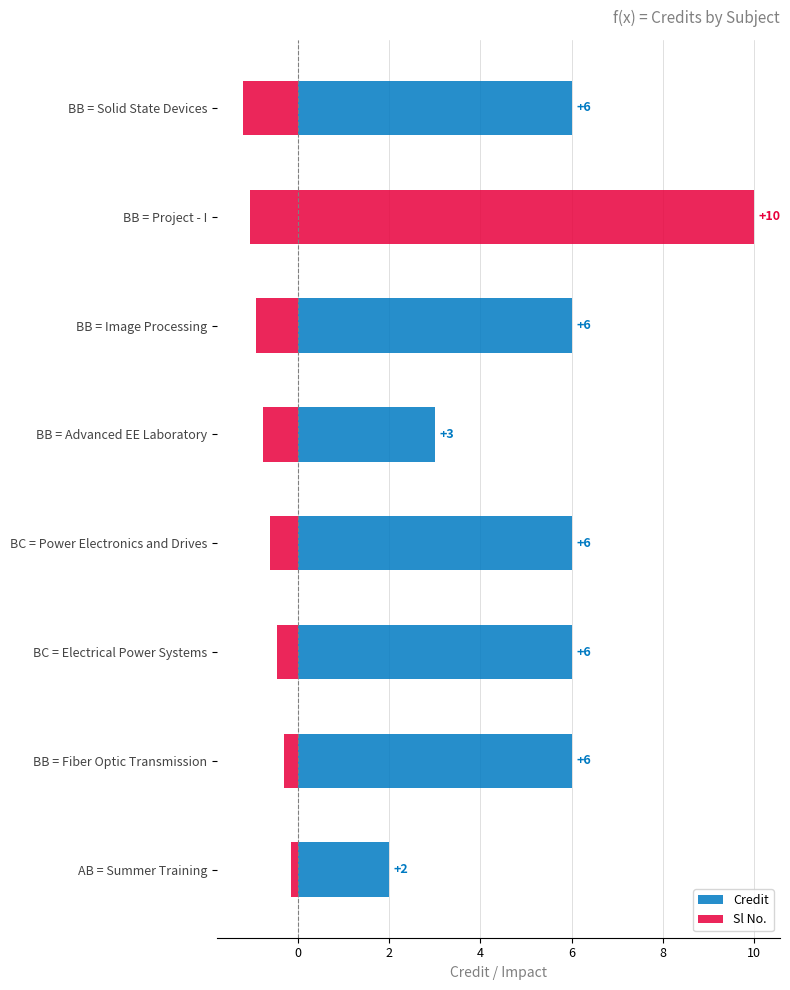

What are all the series names shown in the legend?

Credit, Sl No.